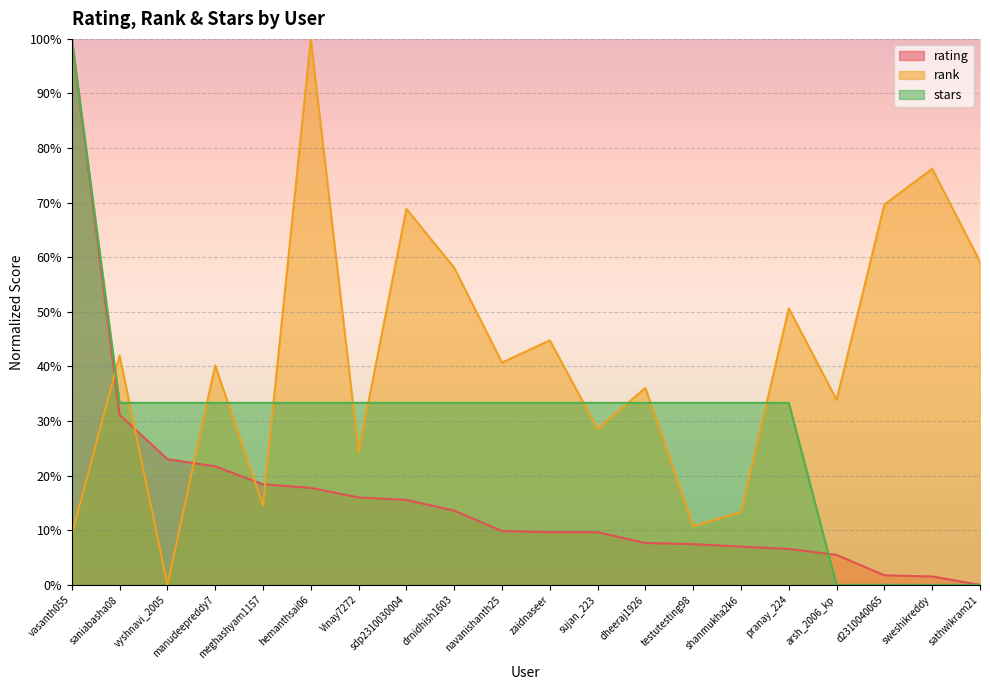

How many data points in stars are less than 33?

4